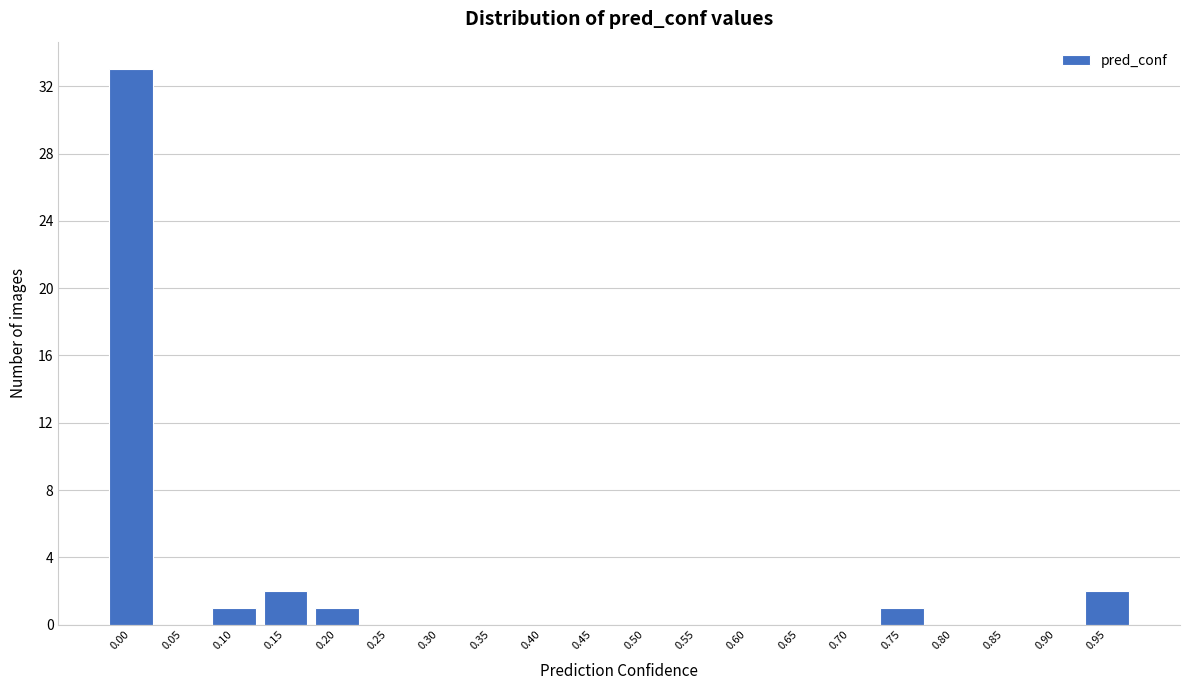

Reading right to left, list all the values displayed in this chart.

0.95=2	0.90=0	0.85=0	0.80=0	0.75=1	0.70=0	0.65=0	0.60=0	0.55=0	0.50=0	0.45=0	0.40=0	0.35=0	0.30=0	0.25=0	0.20=1	0.15=2	0.10=1	0.05=0	0.00=33